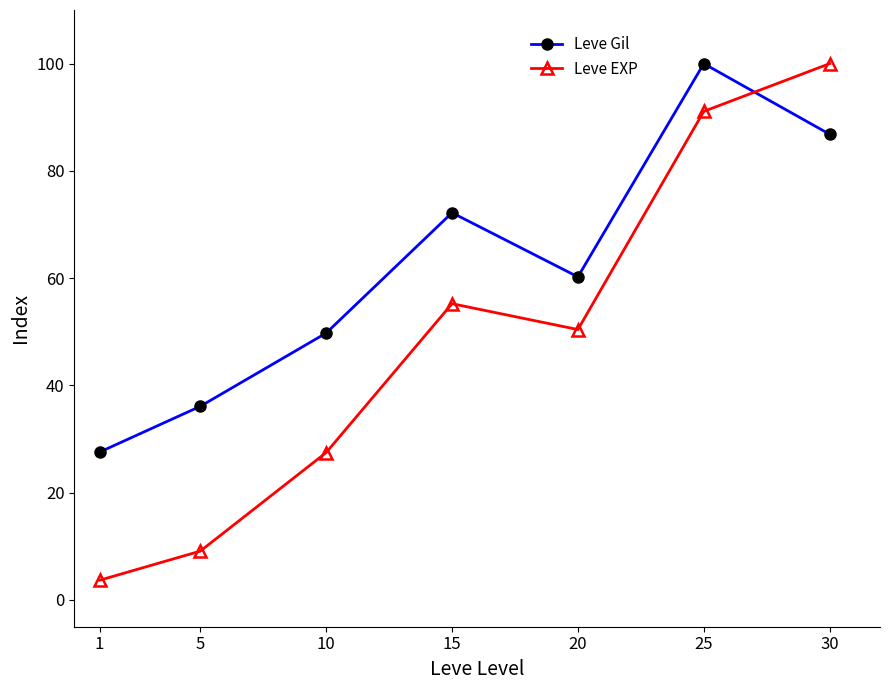

What is the value of the Leve Gil point at the 4th from the left?

72.2